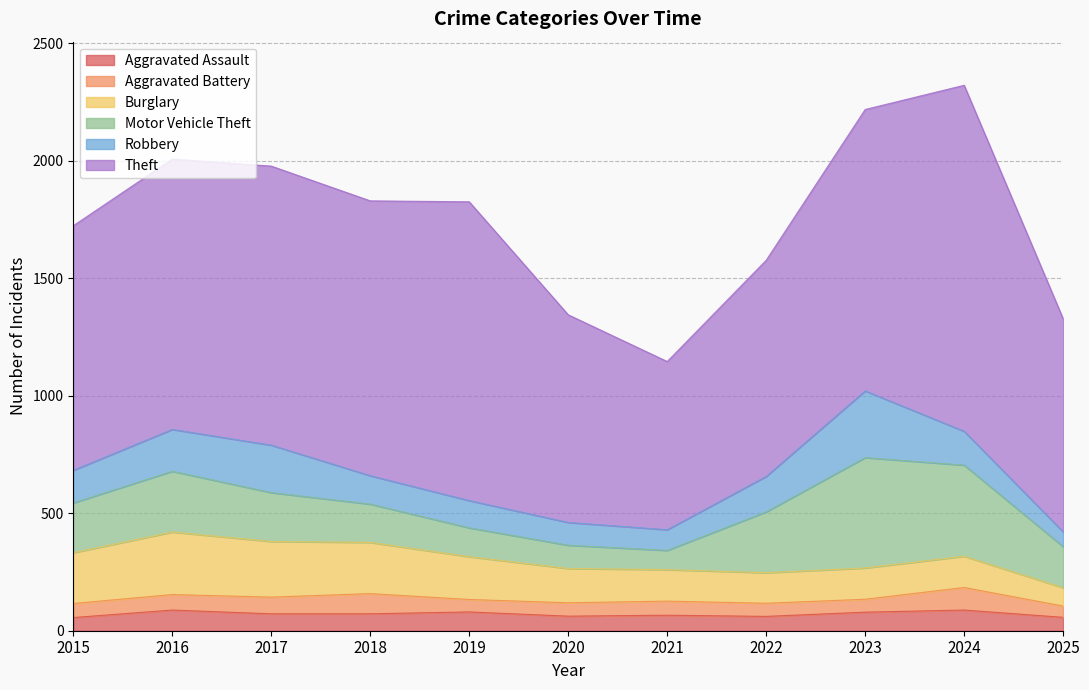

What is the sum of the Theft values at 2017 and 2016?

2339